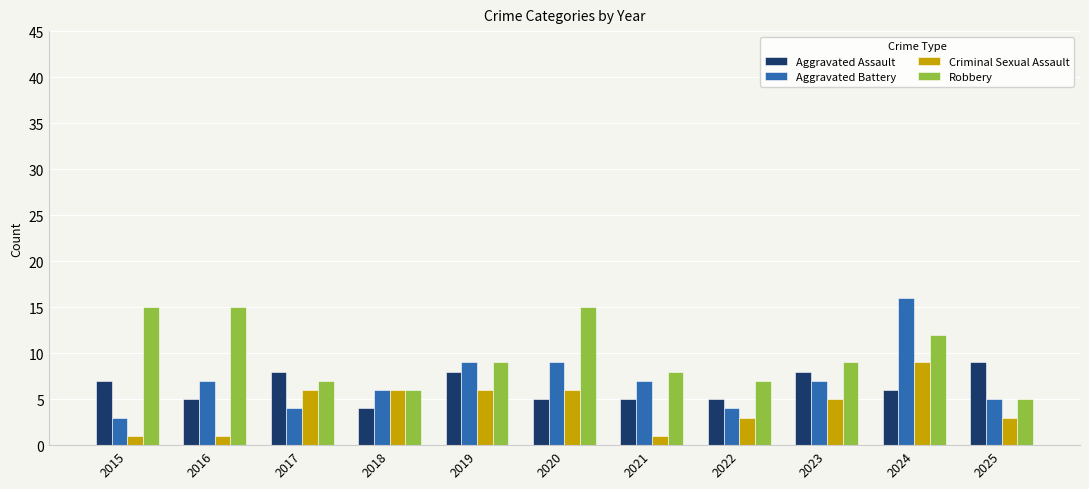

Reading left to right, transcribe all the data shown in this chart.

Aggravated Assault: 7	5	8	4	8	5	5	5	8	6	9
Aggravated Battery: 3	7	4	6	9	9	7	4	7	16	5
Criminal Sexual Assault: 1	1	6	6	6	6	1	3	5	9	3
Robbery: 15	15	7	6	9	15	8	7	9	12	5